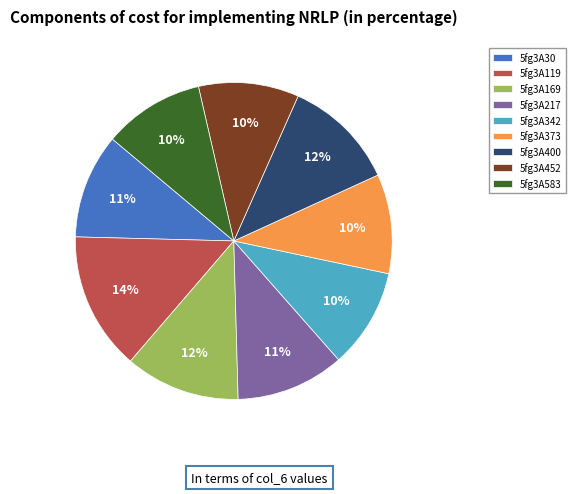

What percentage is the 5fg3A583 slice, to the nearest percent?

10%